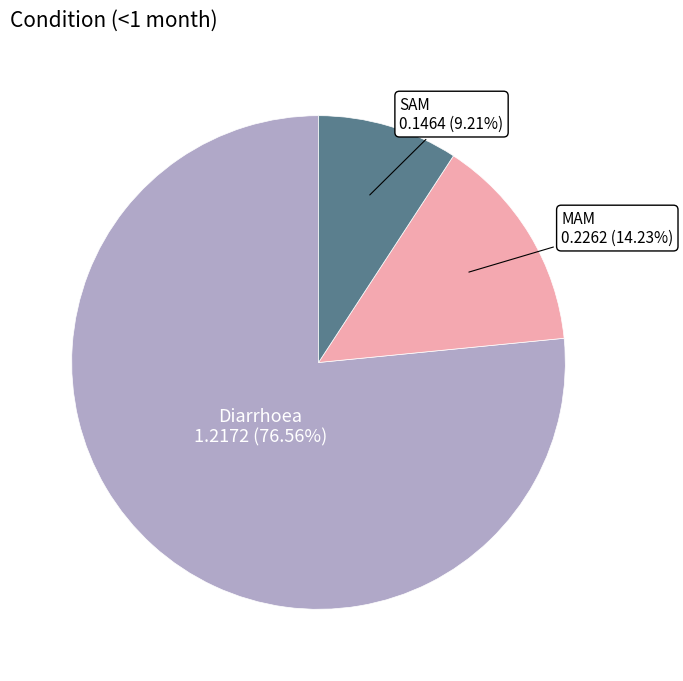

To the nearest percent, what is the difference between the largest and smallest slice percentages?

67%